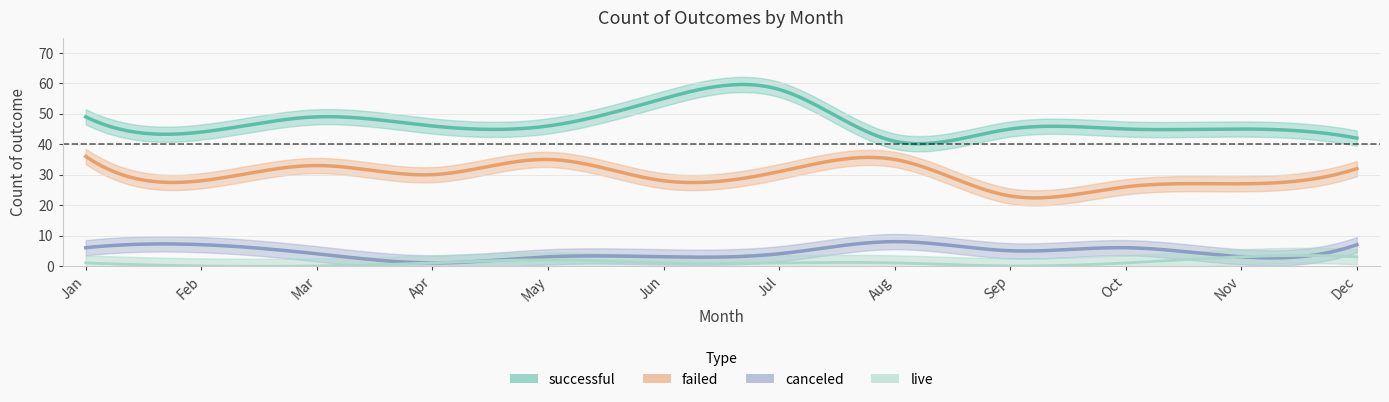

Reading left to right, transcribe all the data shown in this chart.

successful: Jan=49	Feb=44	Mar=49	Apr=46	May=46	Jun=55	Jul=58	Aug=41	Sep=45	Oct=45	Nov=45	Dec=42
failed: Jan=36	Feb=28	Mar=33	Apr=30	May=35	Jun=28	Jul=31	Aug=35	Sep=23	Oct=26	Nov=27	Dec=32
canceled: Jan=6	Feb=7	Mar=4	Apr=1	May=3	Jun=3	Jul=4	Aug=8	Sep=5	Oct=6	Nov=3	Dec=7
live: Jan=1	Feb=0	Mar=0	Apr=1	May=2	Jun=1	Jul=1	Aug=1	Sep=0	Oct=1	Nov=3	Dec=3